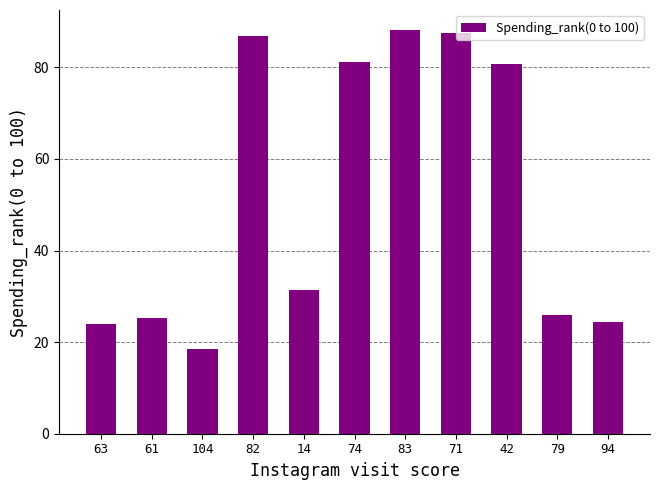

Which label corresponds to the smallest value in the chart?

104